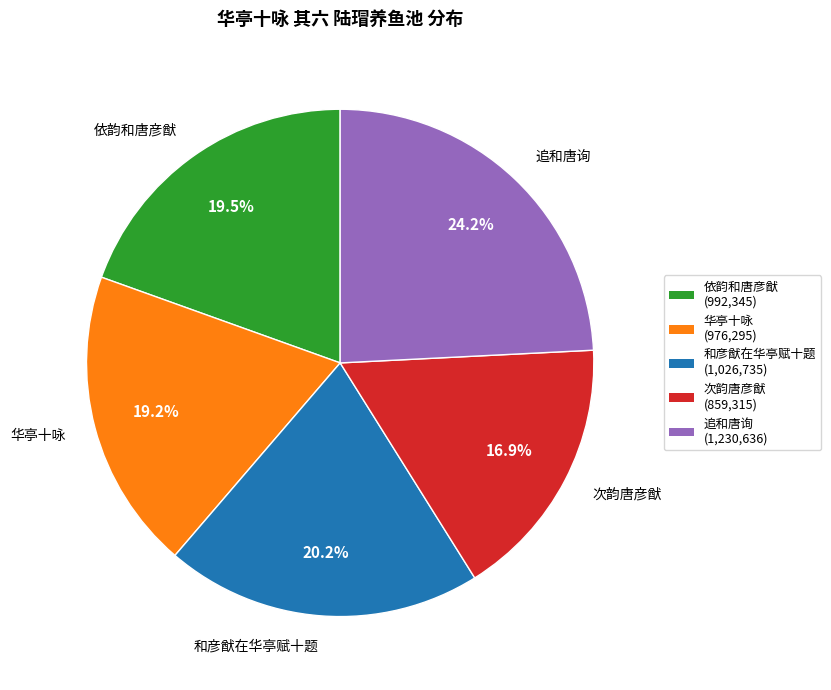

Which slice is the largest?

追和唐询